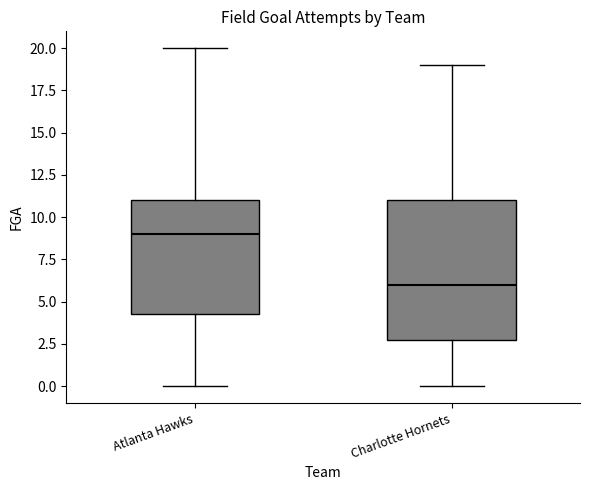

Reading left to right, read every box against the y-axis: the position of its median line, the range the box covers, and the ends of its whiskers. The values are not printed on the chart, so give them approximately, as read against the axis.

Atlanta Hawks: median 9.0, box 4.5 to 11.0, whiskers 0.0 to 20.0
Charlotte Hornets: median 6.0, box 3.0 to 11.0, whiskers 0.0 to 19.0